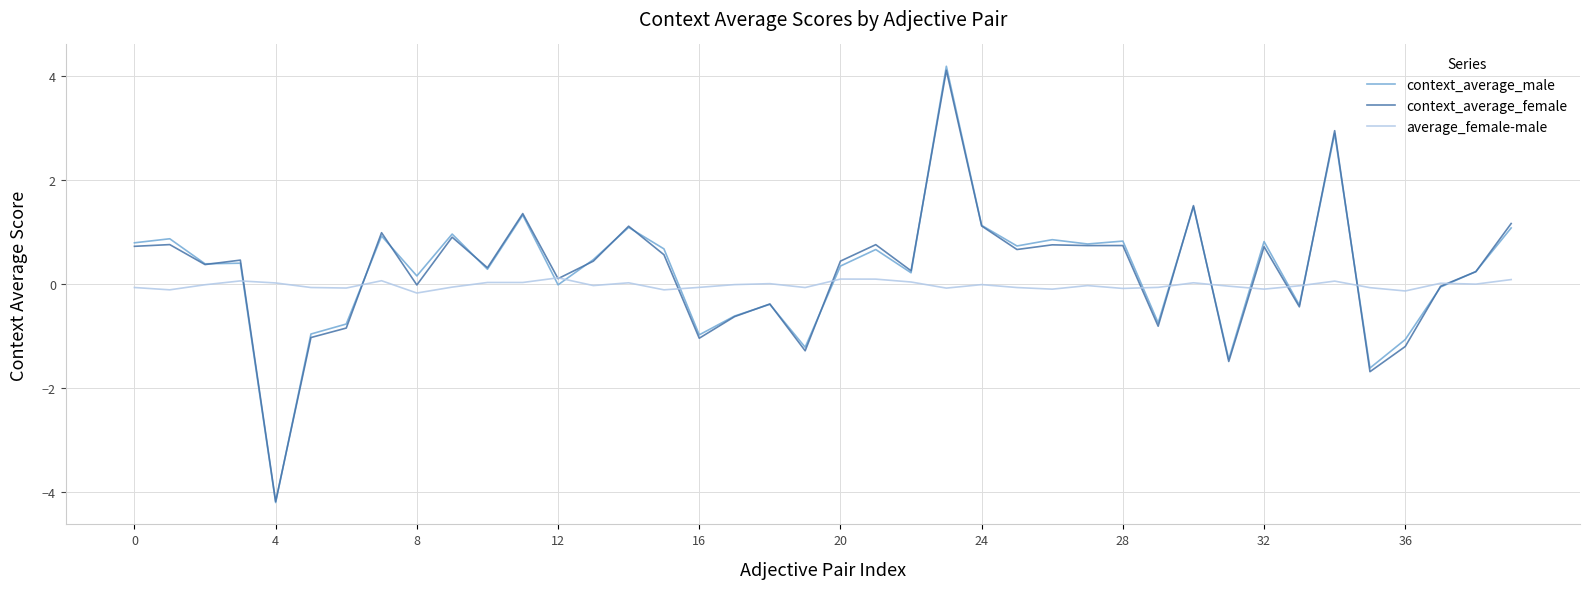

How many lines are shown in the chart?

3